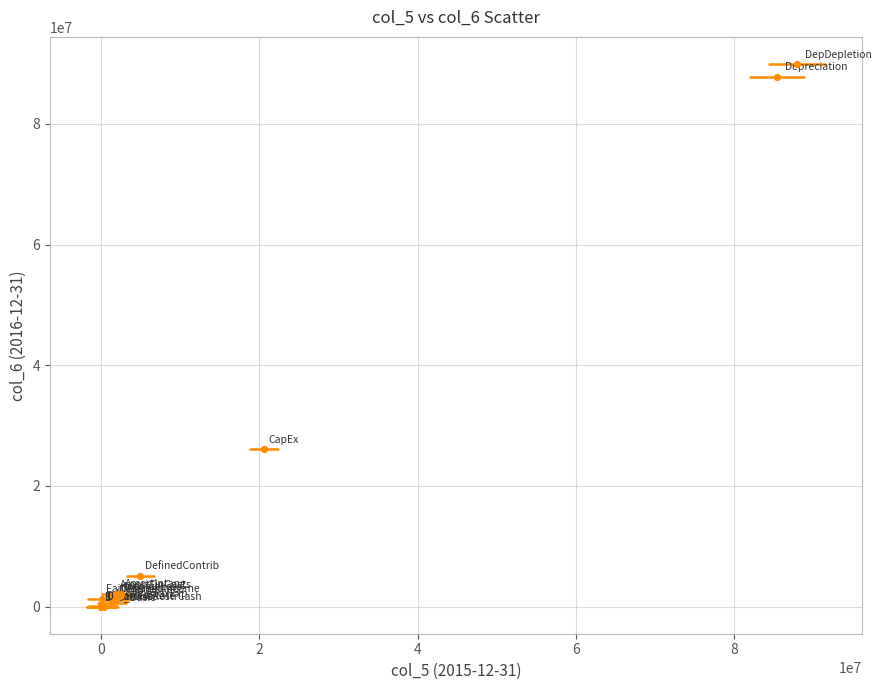

What Y value in the scatter plot is closest to 44958000?

26100000.0